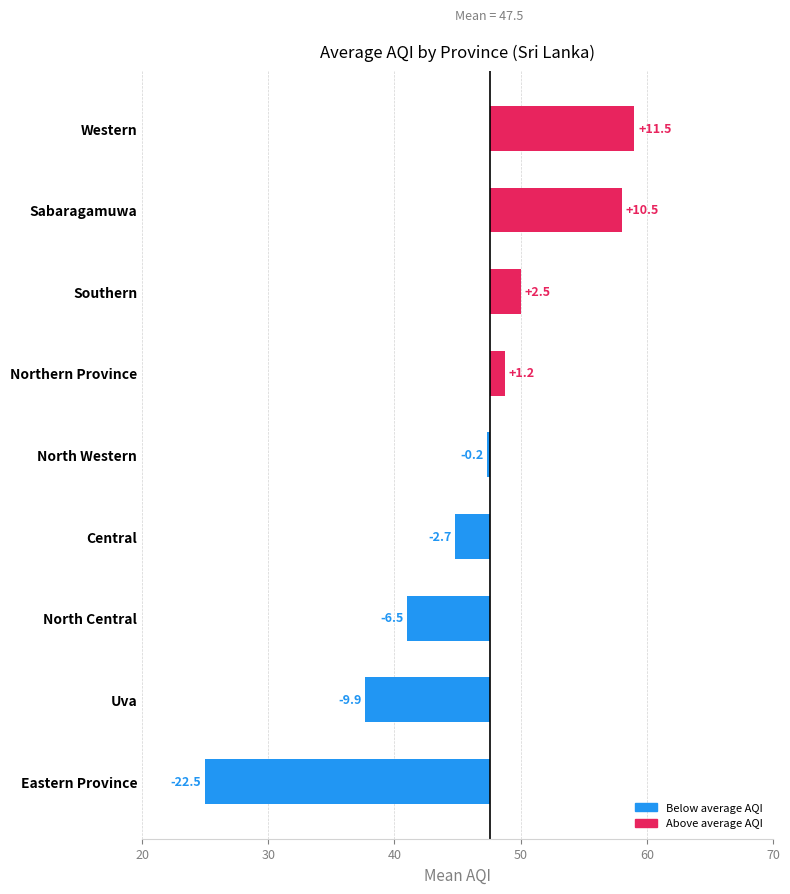

True or false: the data shows -22.5 at Eastern Province.

True